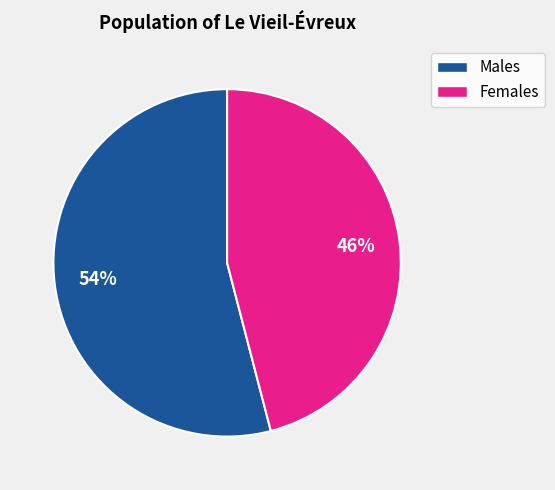

To the nearest percent, what is the difference between the largest and smallest slice percentages?

8%